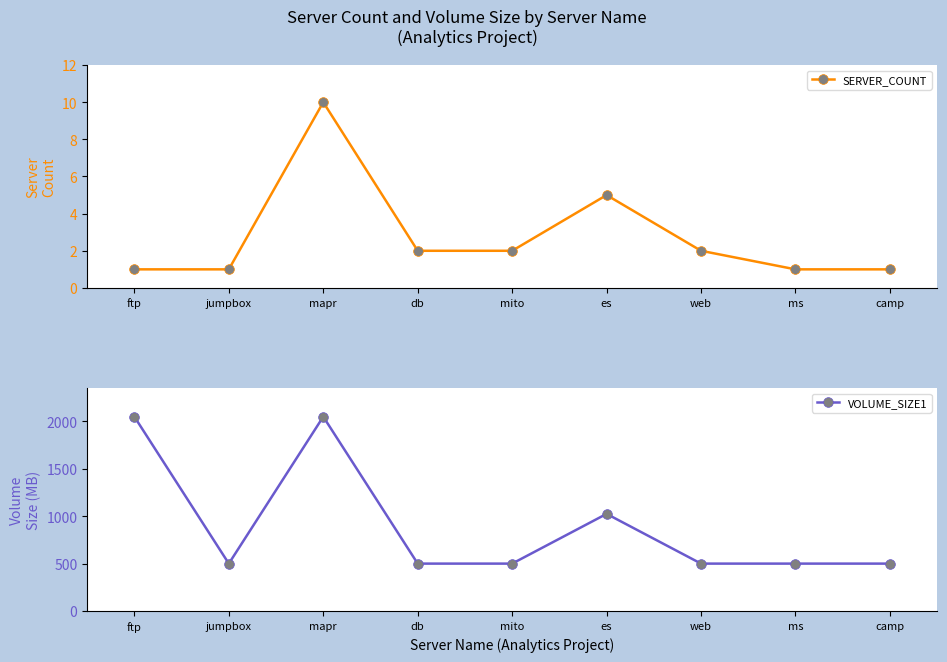

True or false: VOLUME_SIZE1 and SERVER_COUNT cross at least once.

False